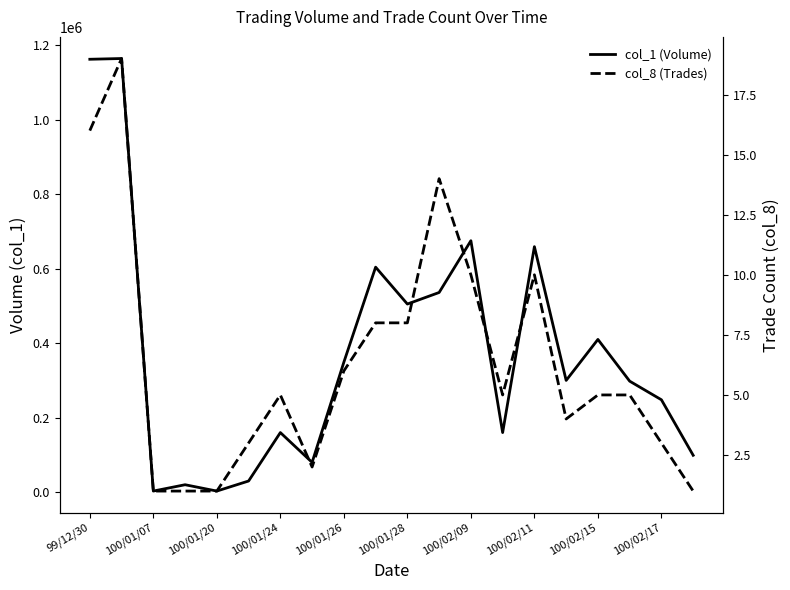

How many lines are shown in the chart?

2